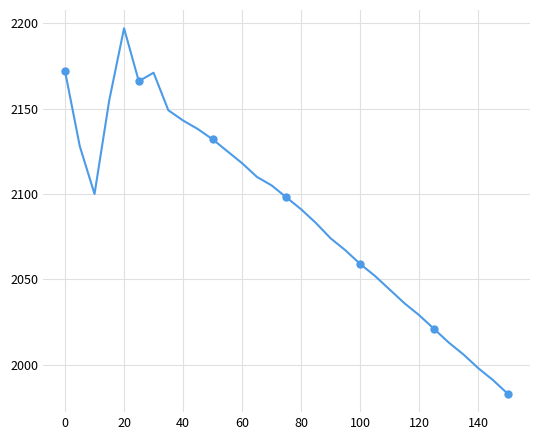

What is the difference between the second highest and second lowest values?

181